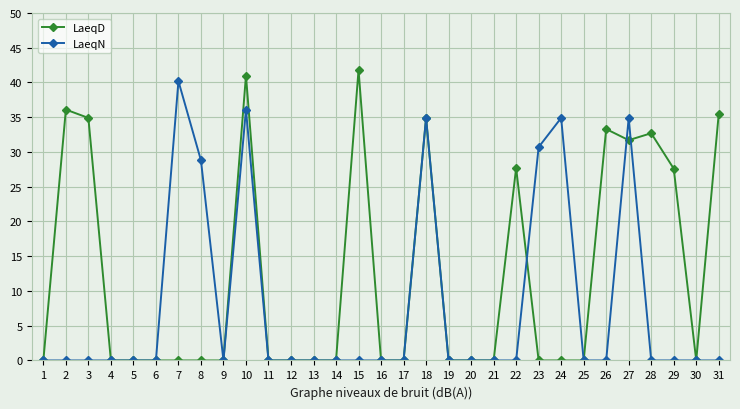

Which category has the highest value across all series?

15